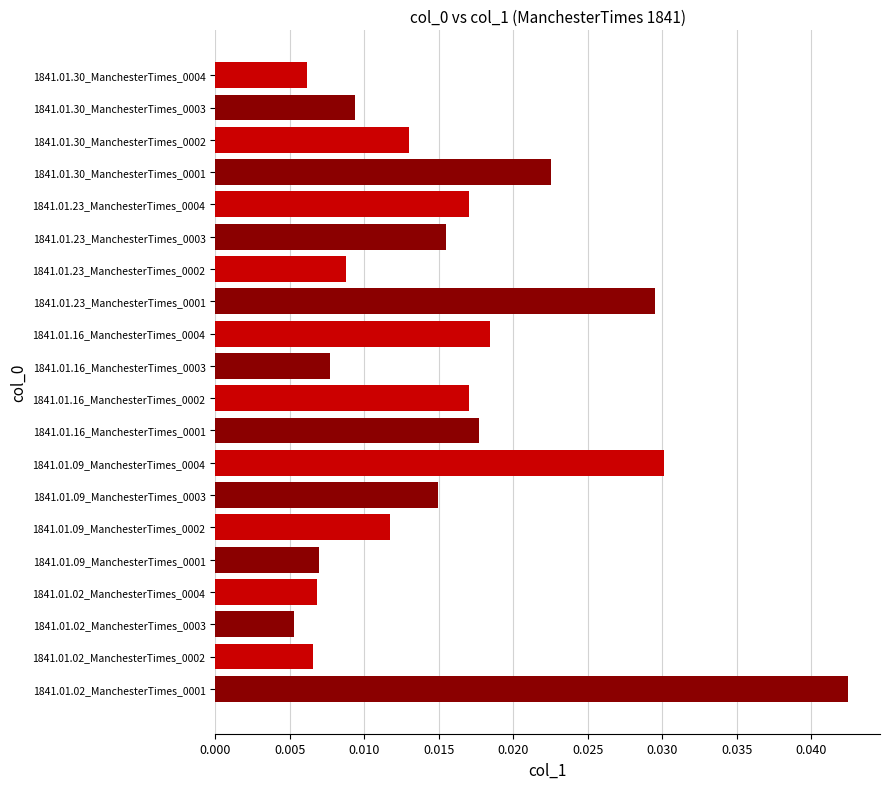

How many values are between 0 and 1?

20